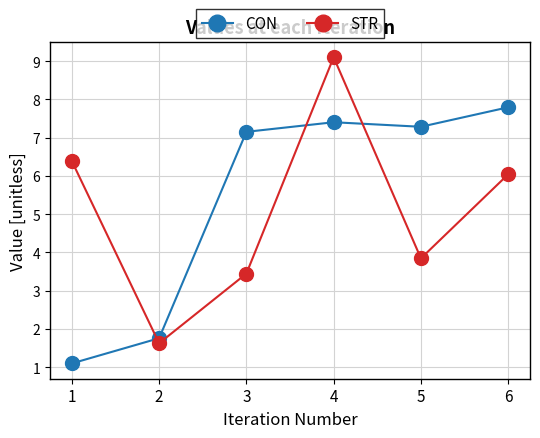

What is the value of the STR point at the 6th from the left?

6.0